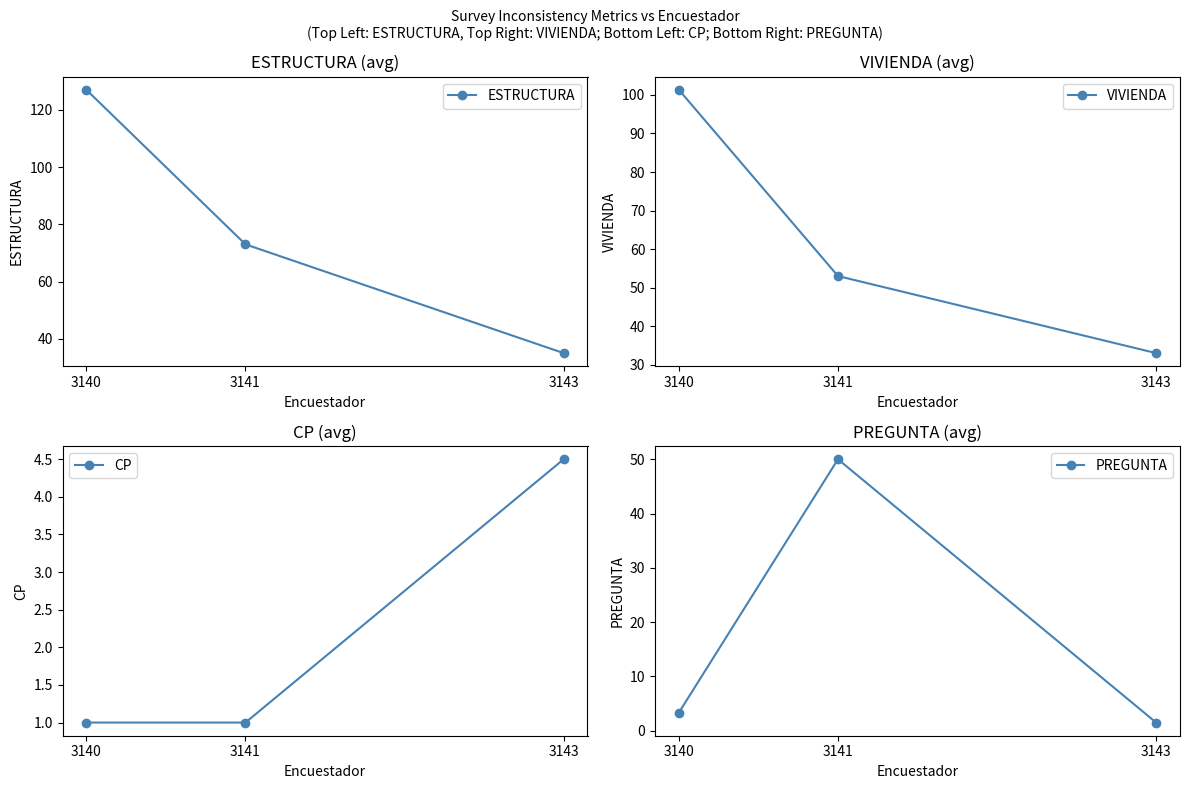

Reading right to left, transcribe all the data shown in this chart.

ESTRUCTURA: 3143=35.0	3141=73.0	3140=127.0
VIVIENDA: 3143=33.0	3141=53.0	3140=101.3
CP: 3143=4.5	3141=1.0	3140=1.0
PREGUNTA: 3143=1.5	3141=50.0	3140=3.3